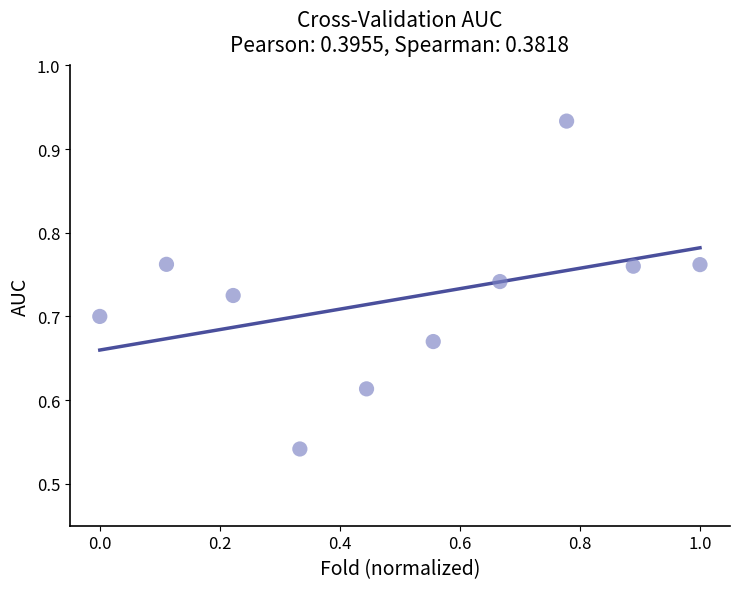

What is the range of X values (max minus min)?

1.0